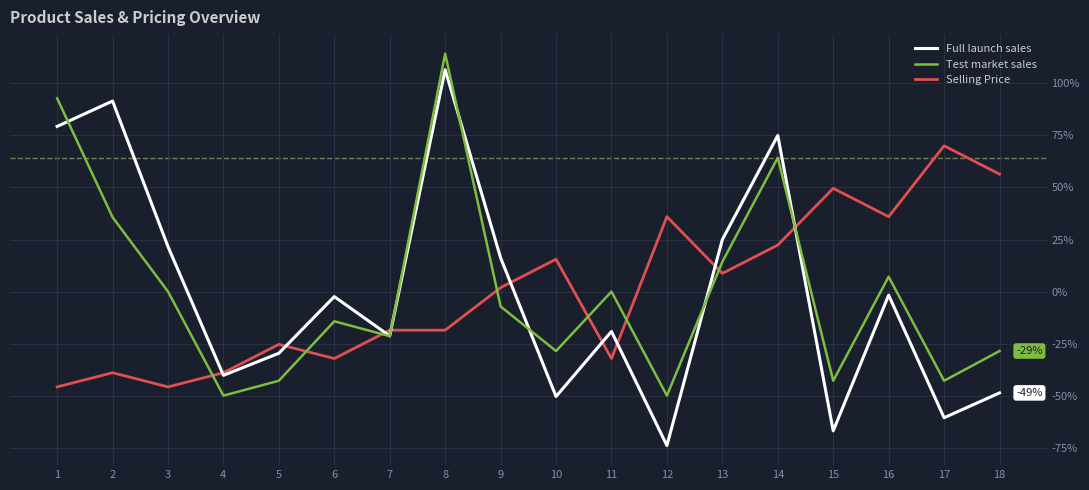

What is the total value across all series at 8?

202.3